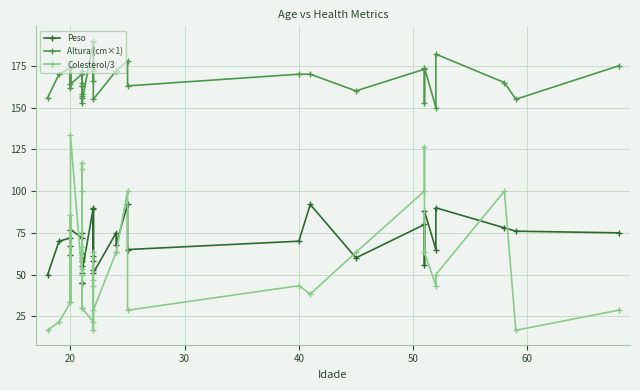

True or false: Colesterol/3 has a value of 8.3 at 35.

False